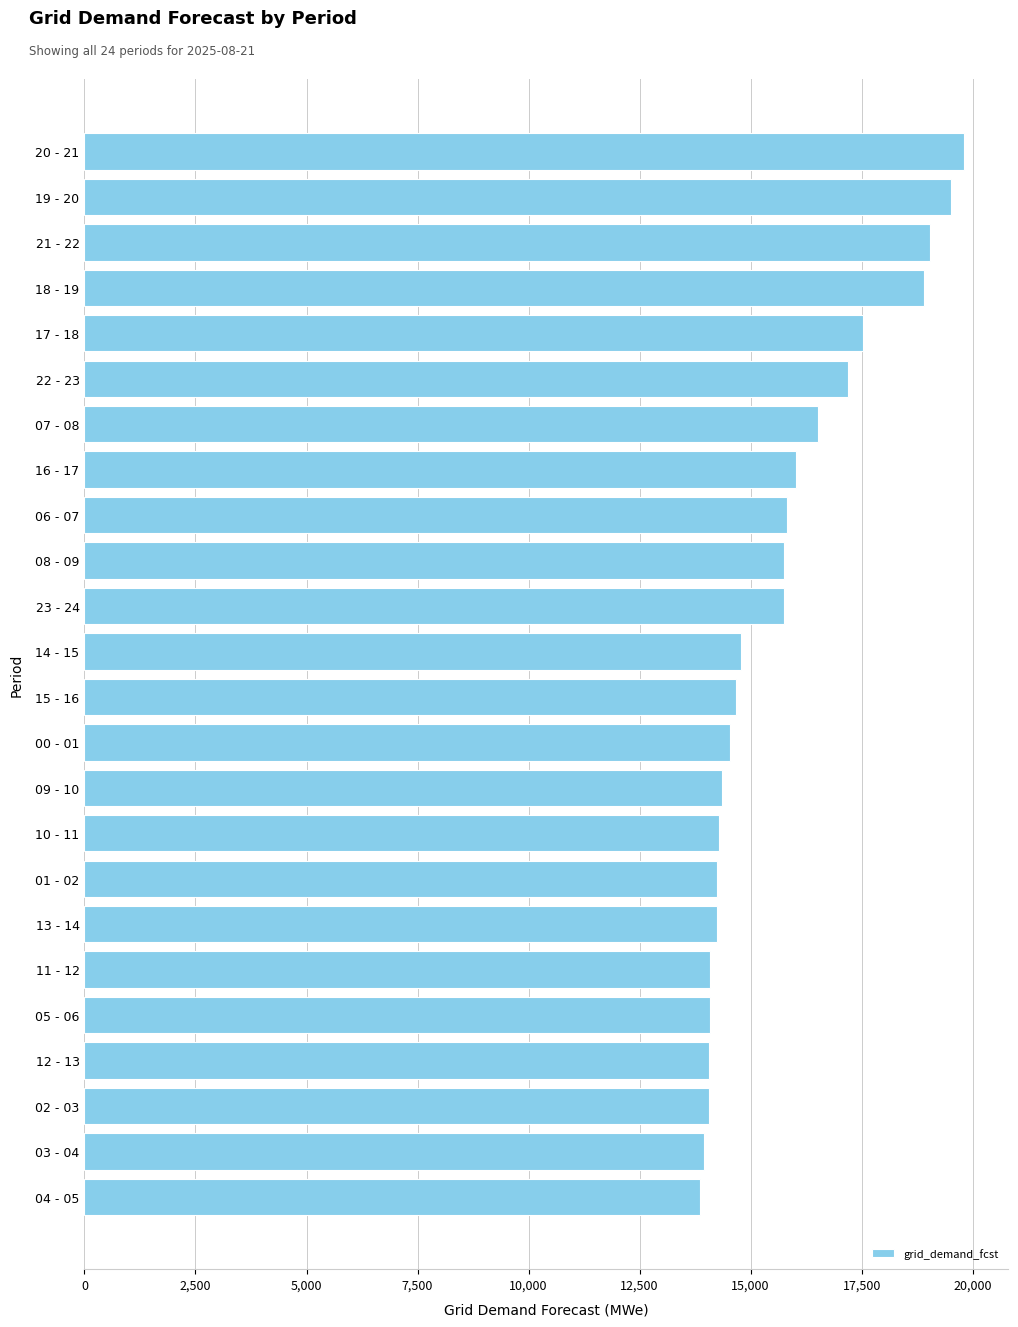

Which category has the highest value across all series?

20 - 21